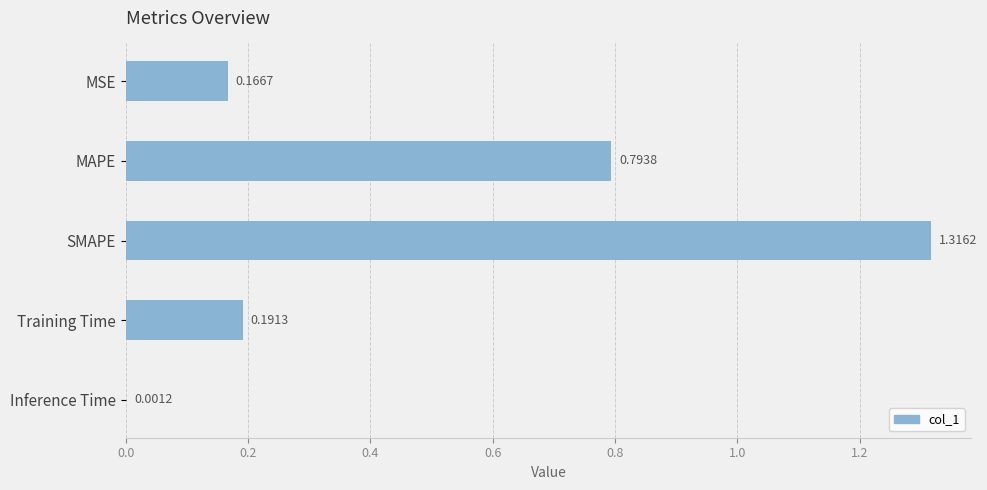

Where is the data nearest to the value 0?

Inference Time